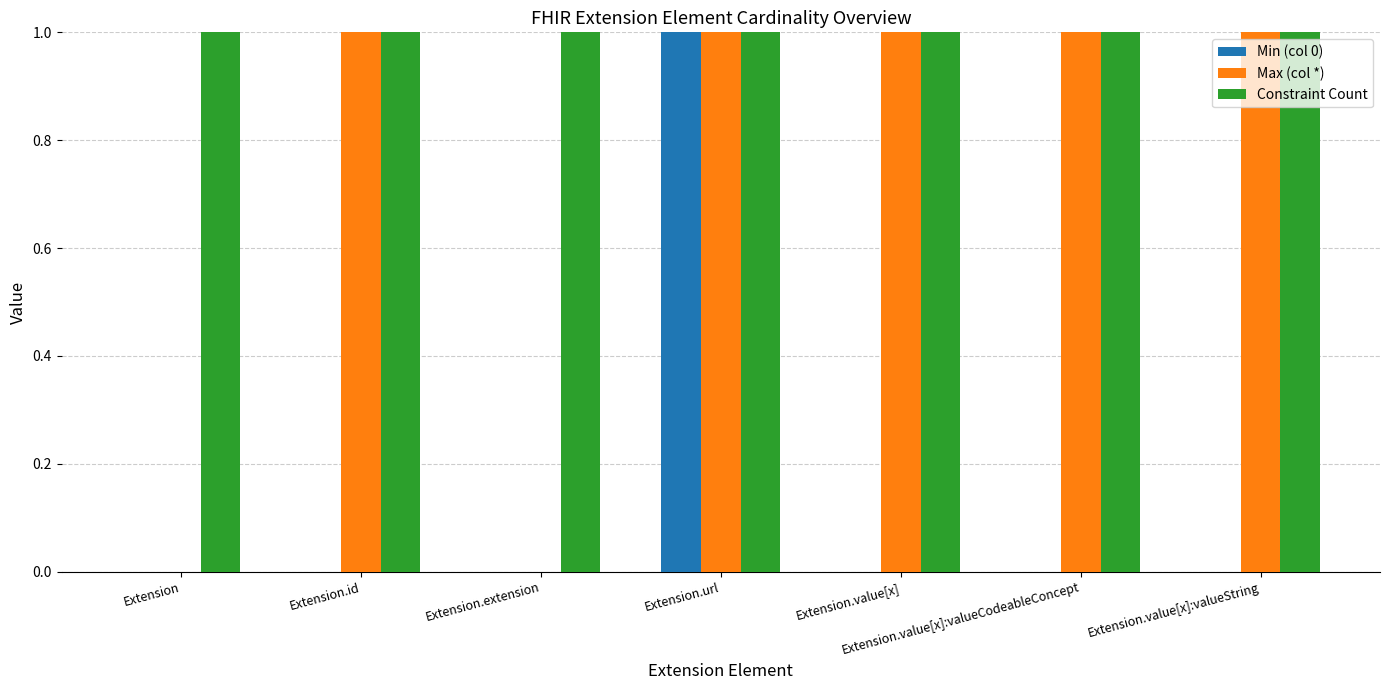

Which series has the largest total across all categories?

Constraint Count